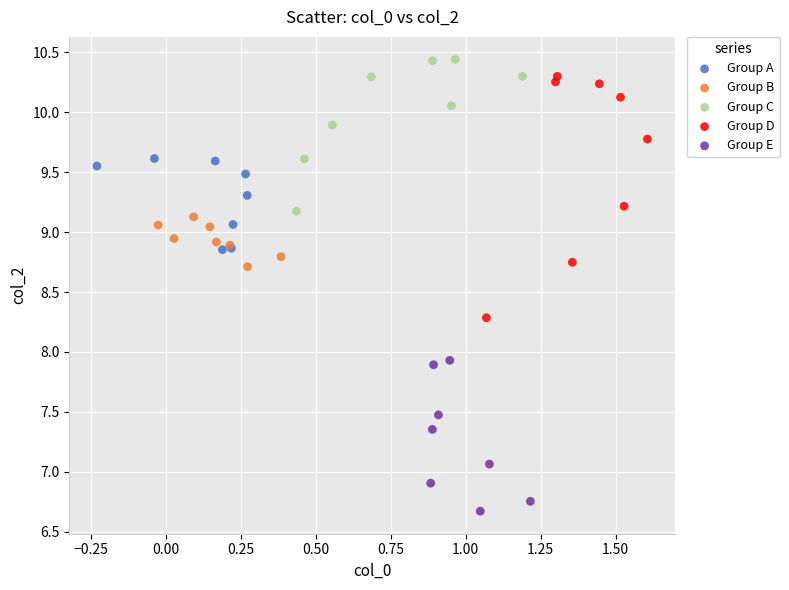

Which series has the largest Y range (max minus min)?

Group D